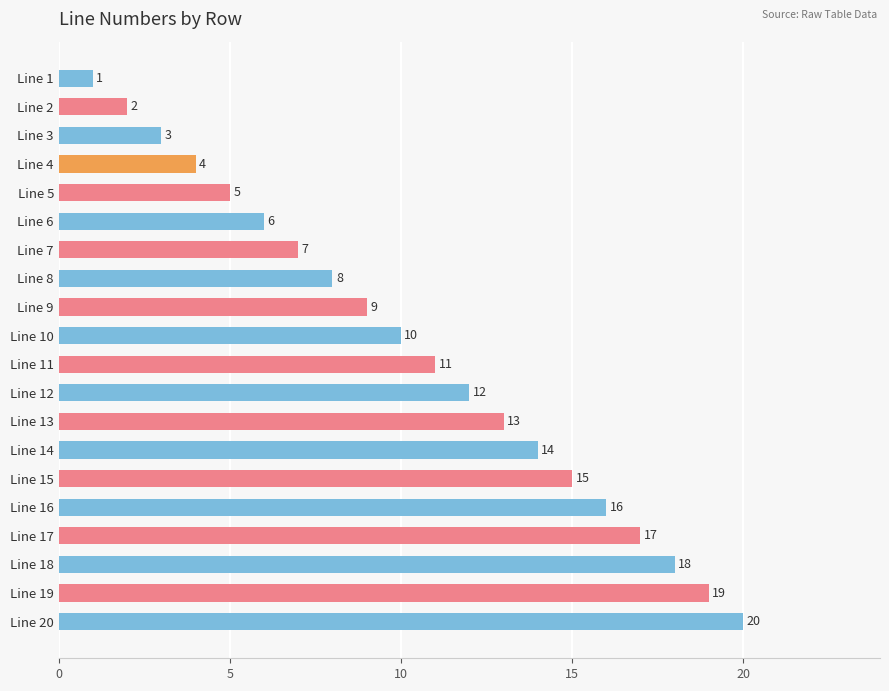

The value at Line 15 is 21. True or false?

False